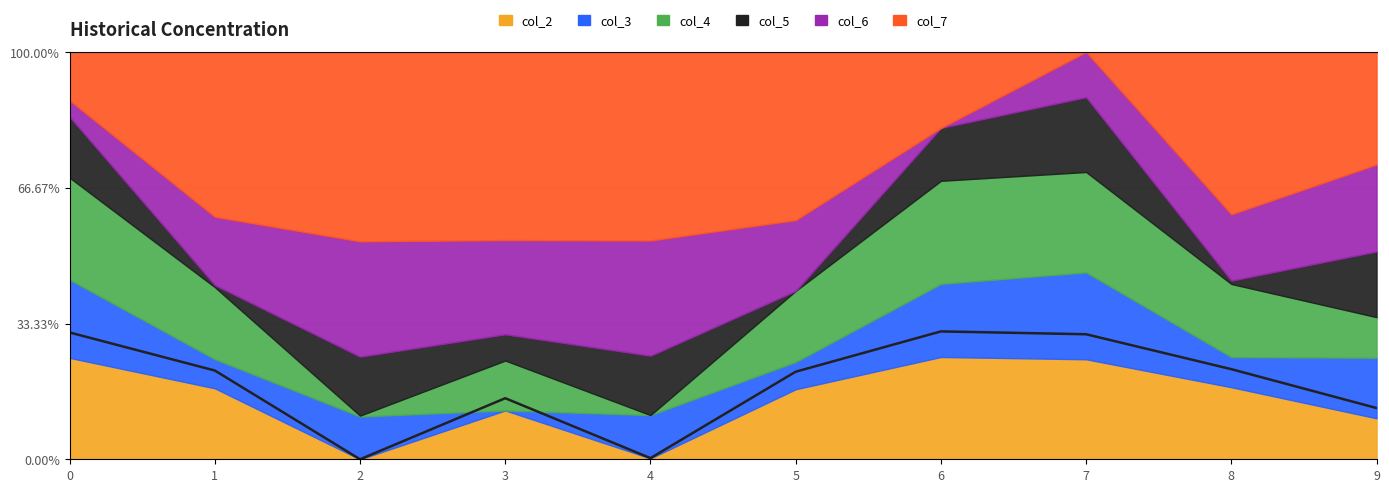

True or false: the data has more than 1 interior local peaks.

True